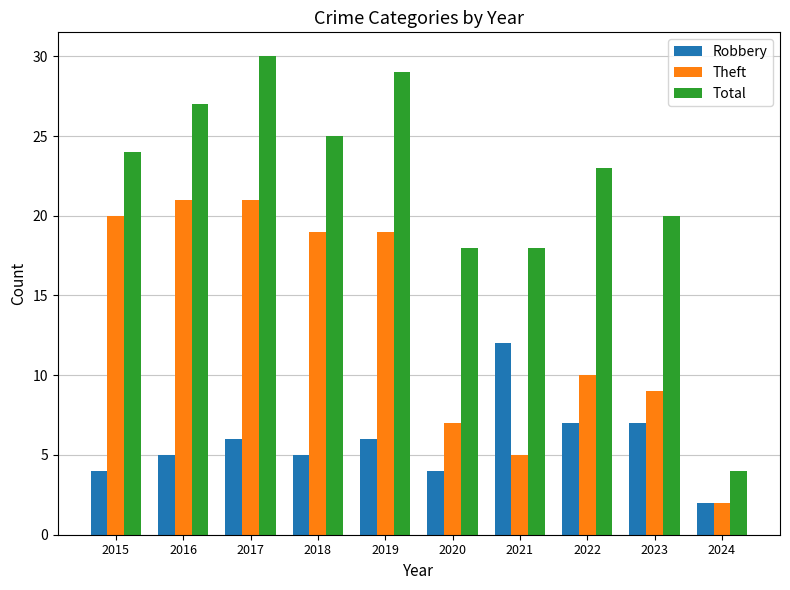

At which category is the sum across all series the highest?

2017